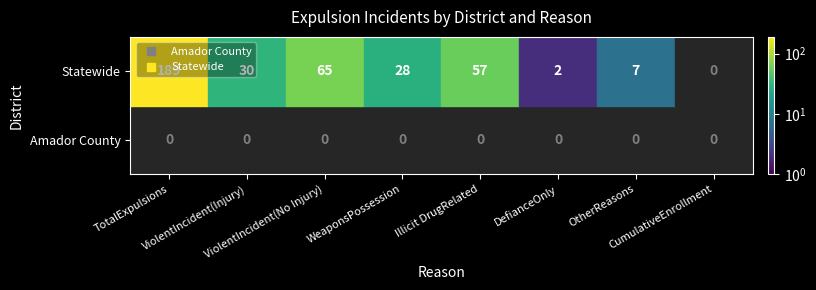

Is the value of Amador County at DefianceOnly greater than the value of Statewide at CumulativeEnrollment?

No